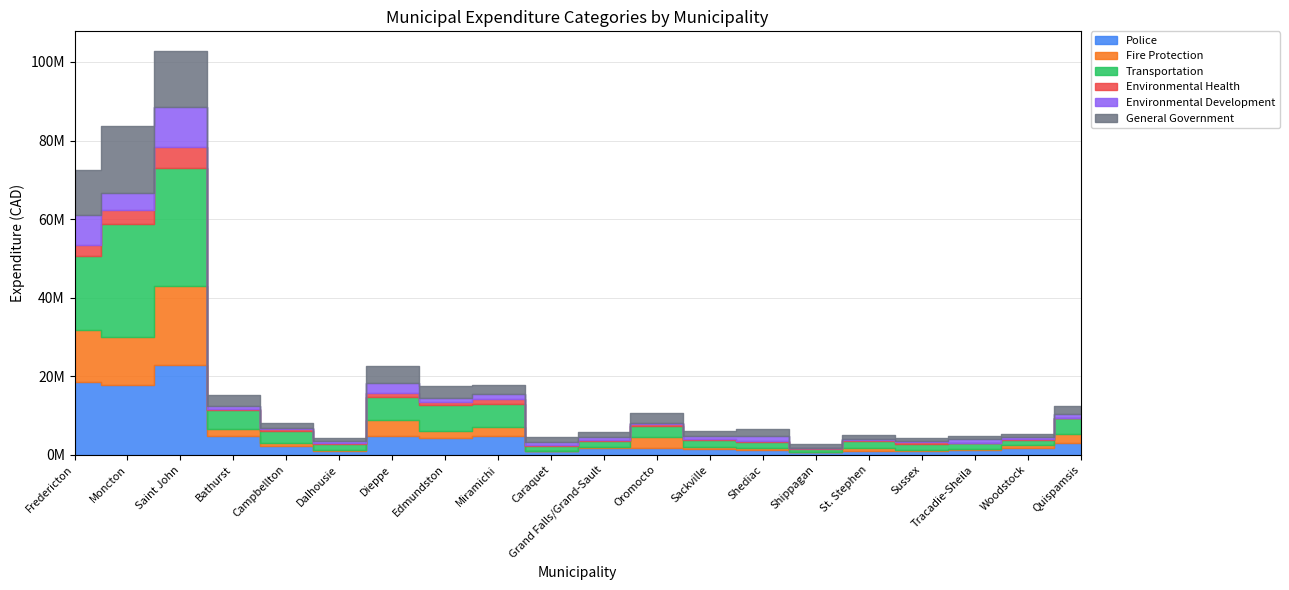

Where does the General Government series first go above 1660753?

Fredericton